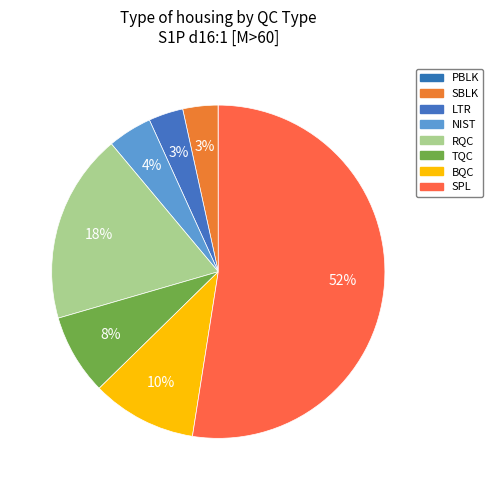

How many segments does this pie chart have?

8